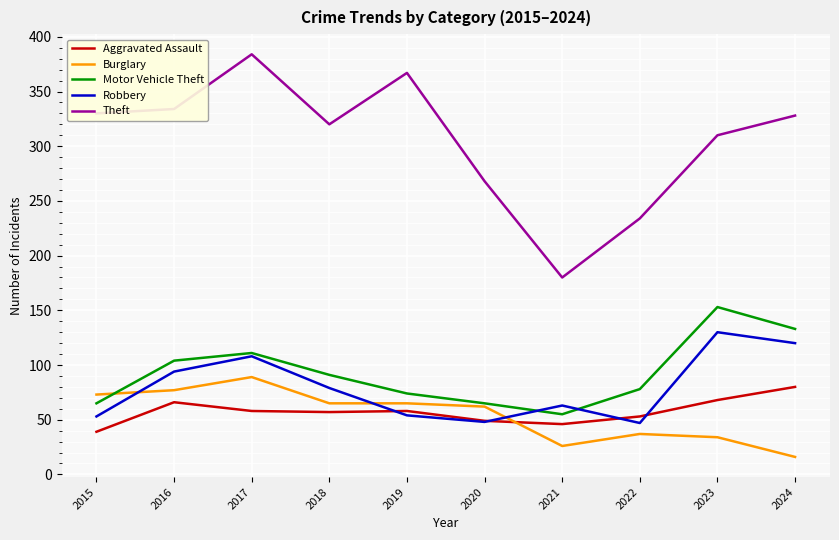

Is it true that Theft equals 234 at 2022?

True